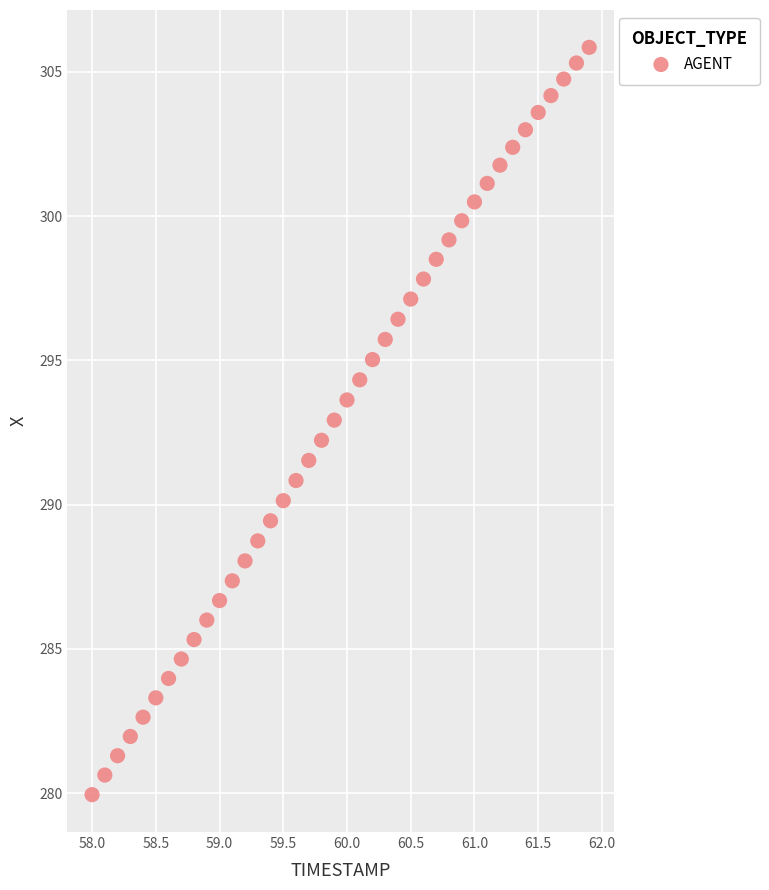

What is the range of X values (max minus min)?

3.9